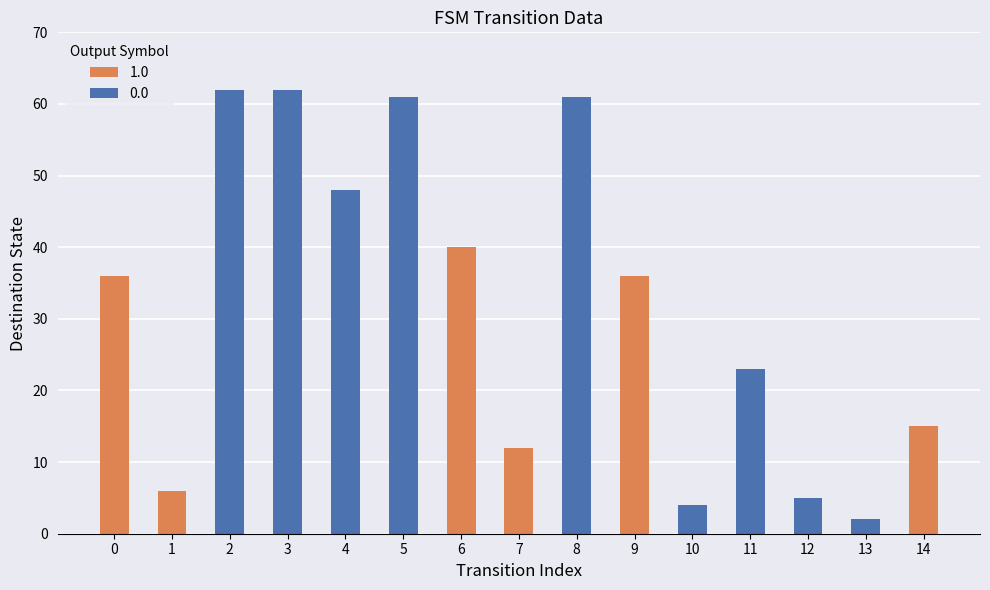

The output_symbol series shows 0 at 6. True or false?

False